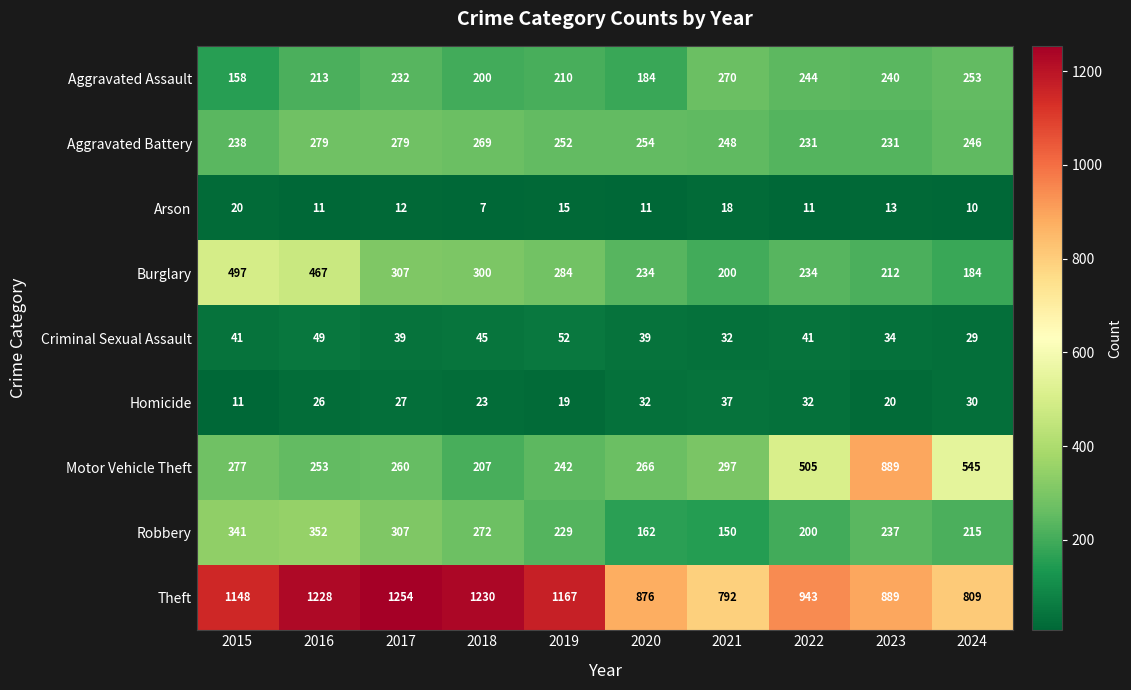

List the series in order of their peak value, lowest first.

Arson, Homicide, Criminal Sexual Assault, Aggravated Assault, Aggravated Battery, Robbery, Burglary, Motor Vehicle Theft, Theft